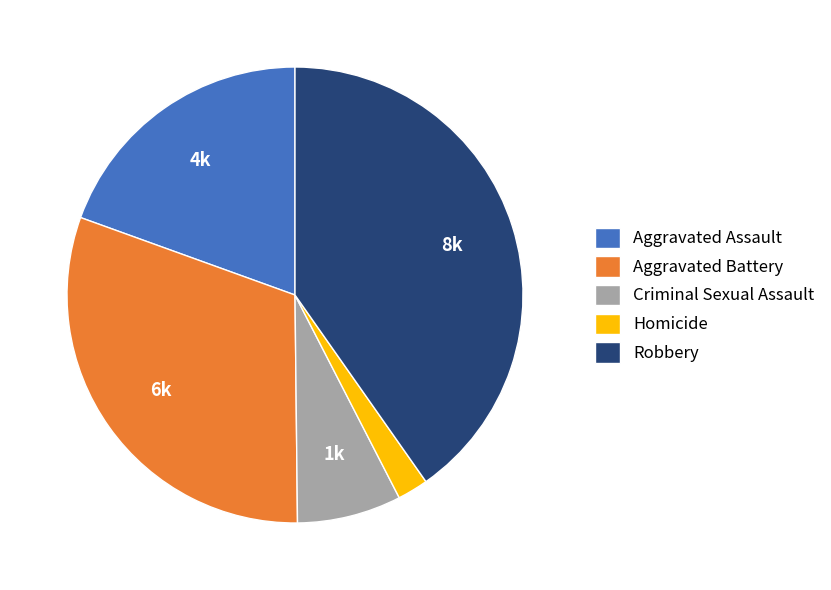

What is the ratio of the value at Homicide to the value at Criminal Sexual Assault?

0.3